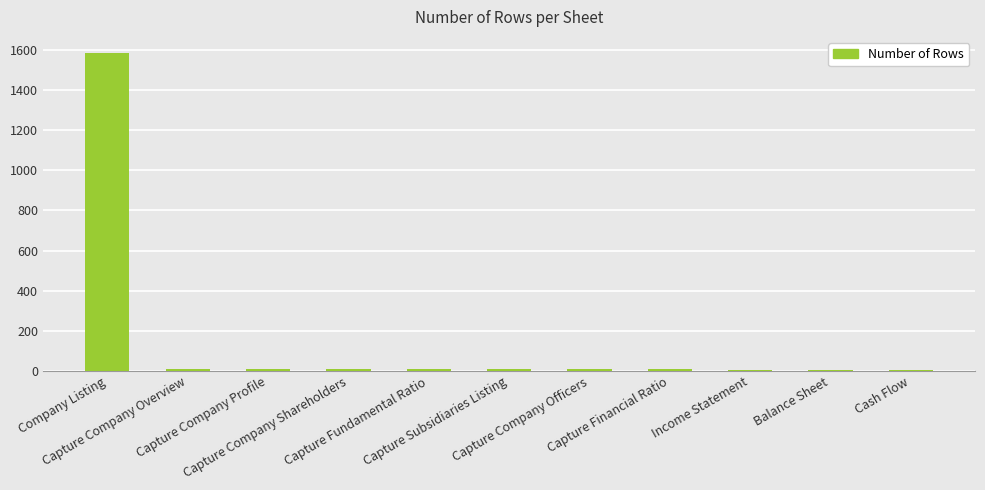

What is the maximum value shown in the chart?

1585